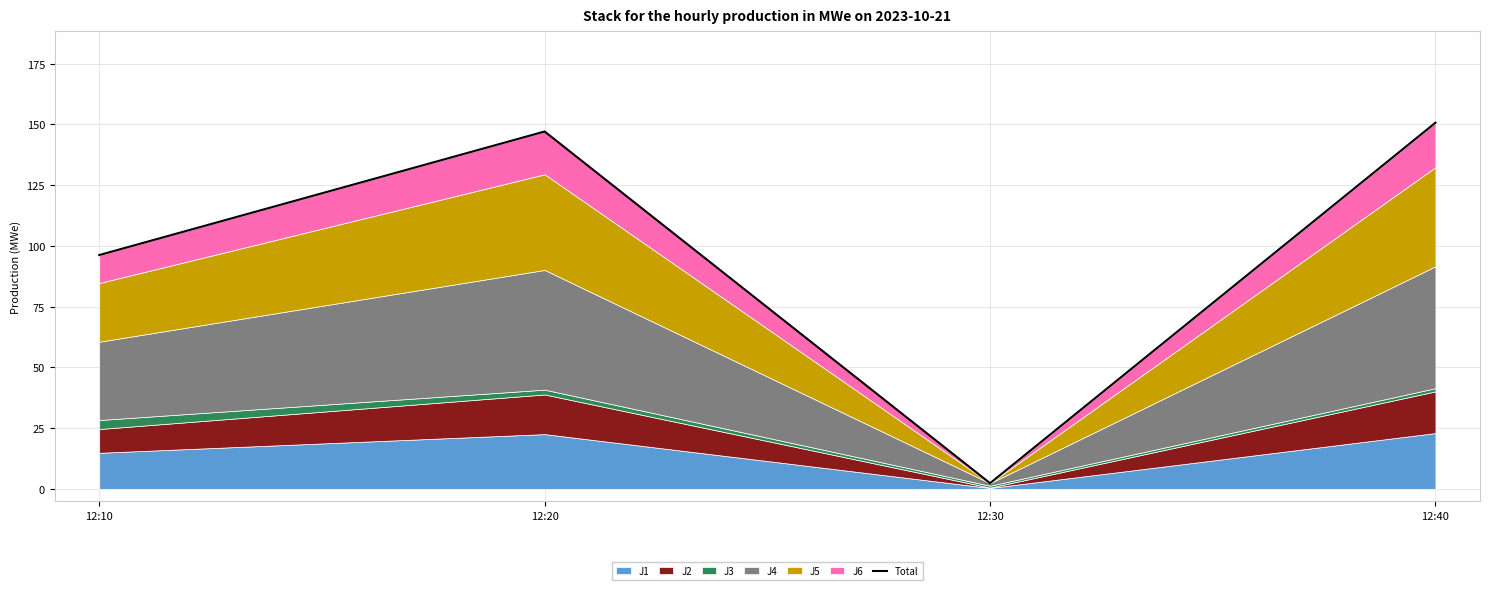

List the labels in order of value, smallest first.

12:30, 12:10, 12:20, 12:40